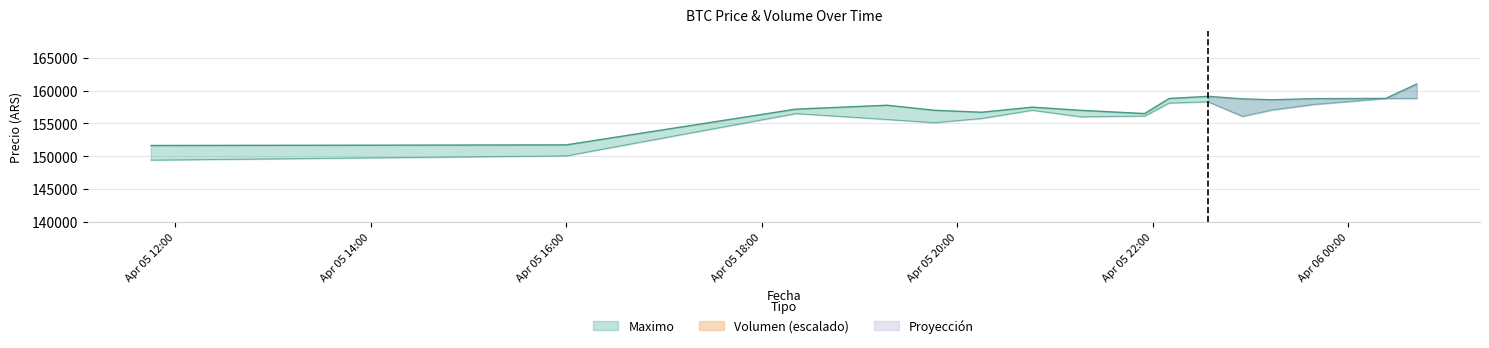

How many data points in Minimo are above 156502?

7